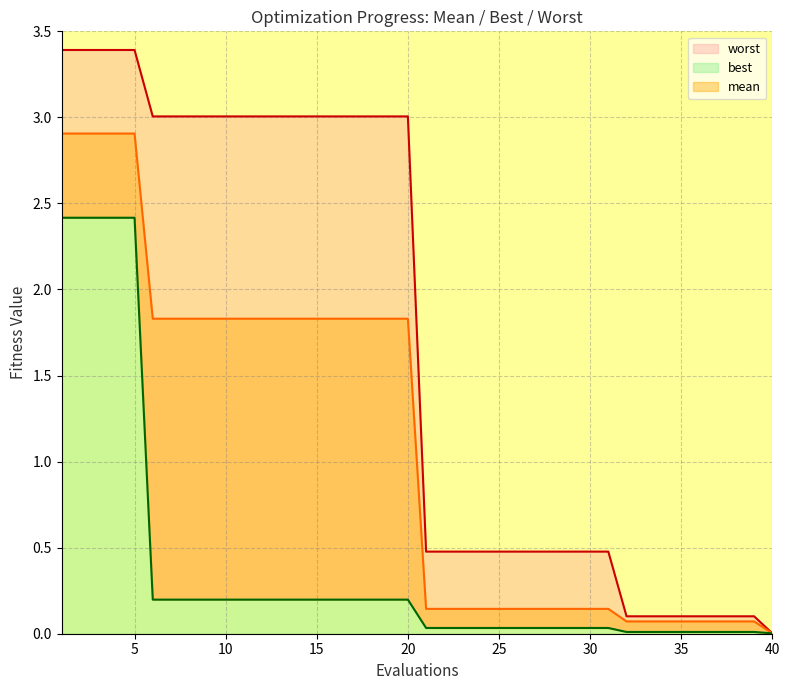

What is the value of the mean point at the 1st from the left?

2.9